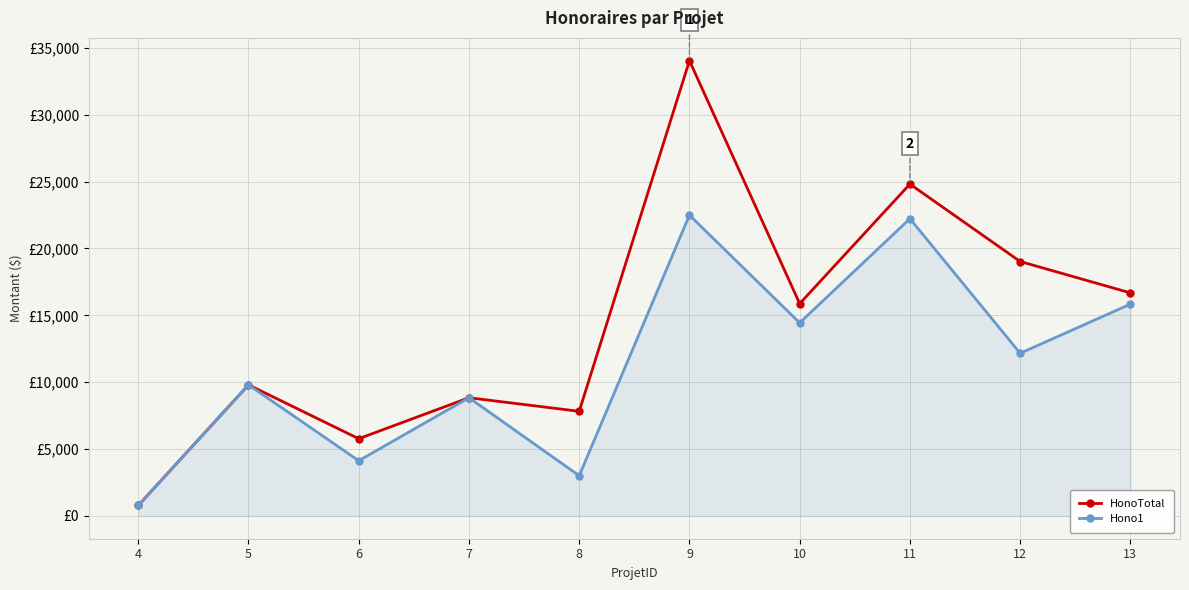

What are all the series names shown in the legend?

HonoTotal, Hono1